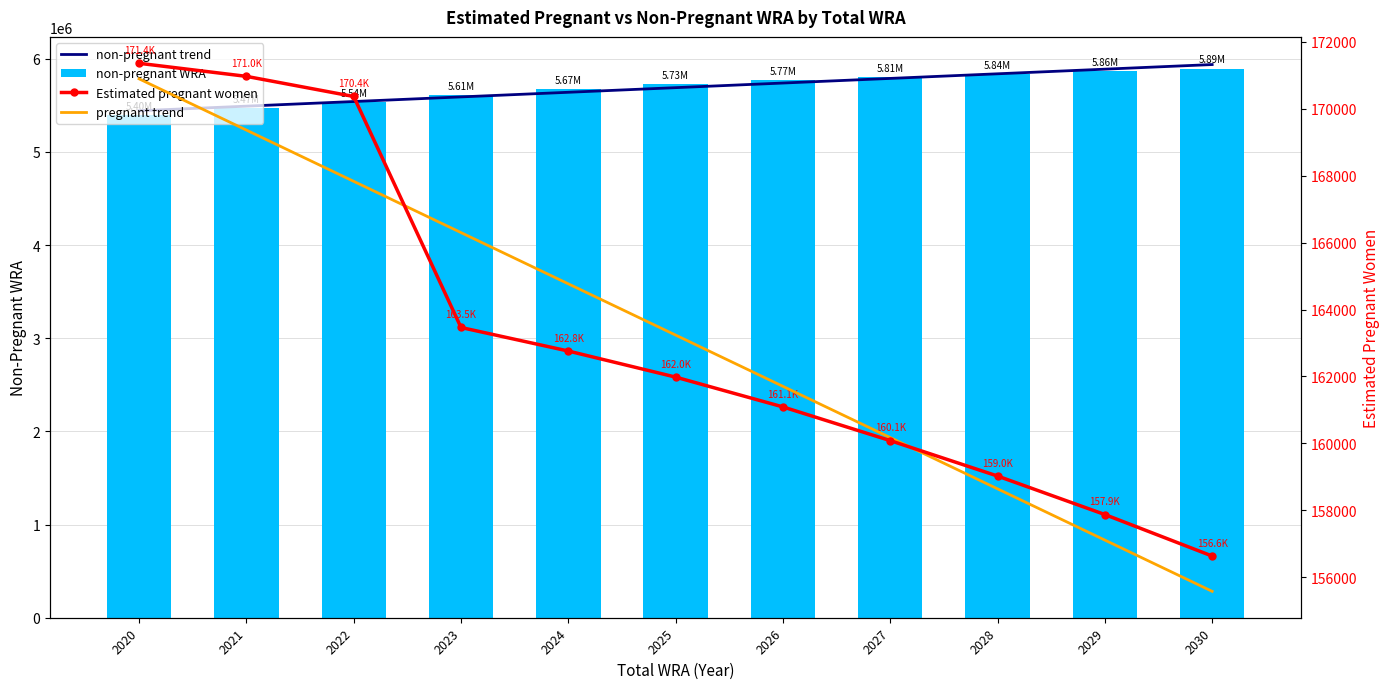

At which label does pregnant trend first exceed 163236?

2020